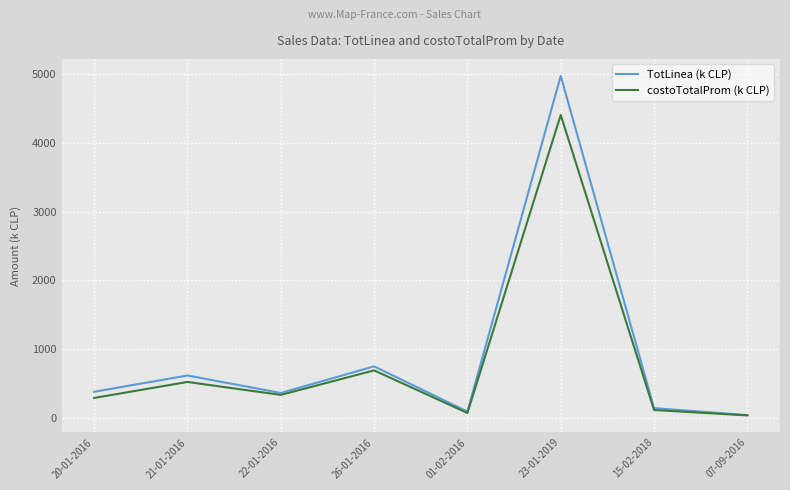

What is the total value across all series at 21-01-2016?

1137.0